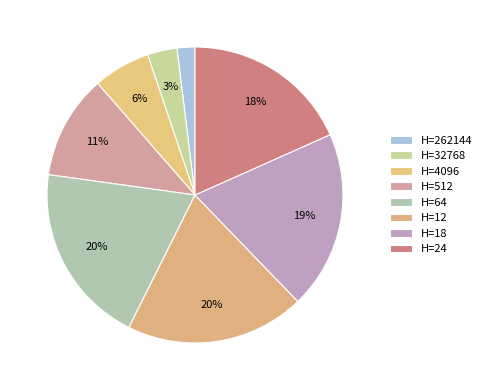

Count the number of slices in the pie.

8